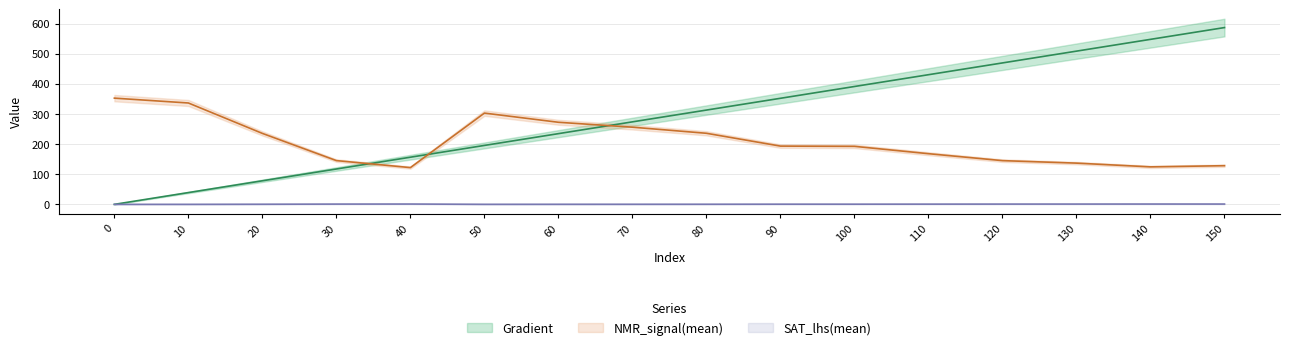

Which series has the largest total across all categories?

Gradient